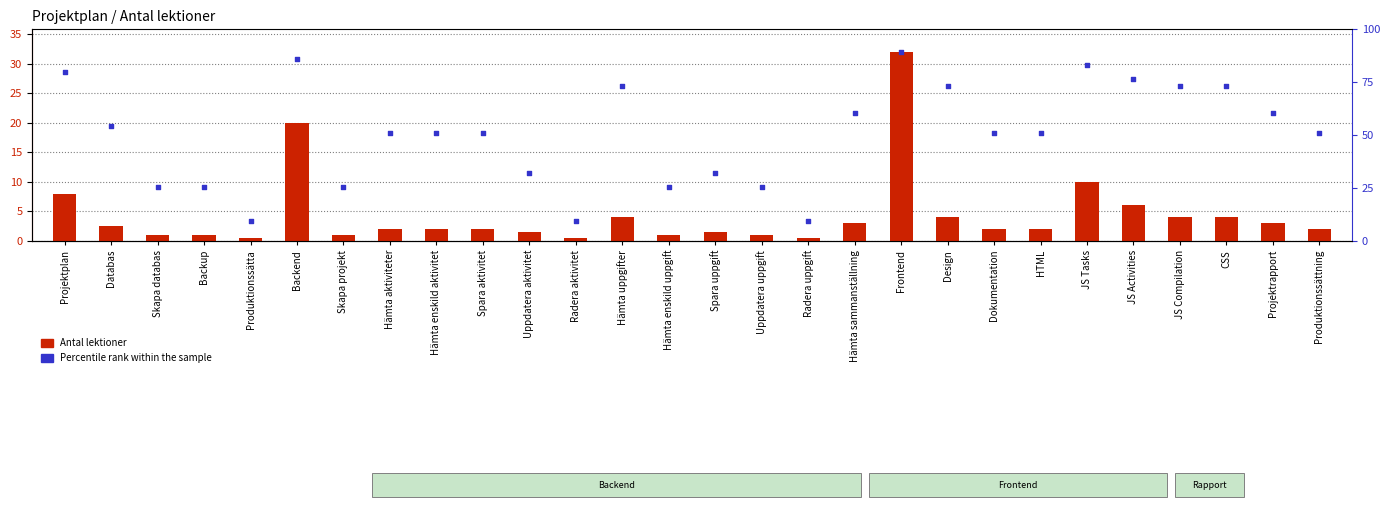

At how many categories does at least one series exceed 19?

12